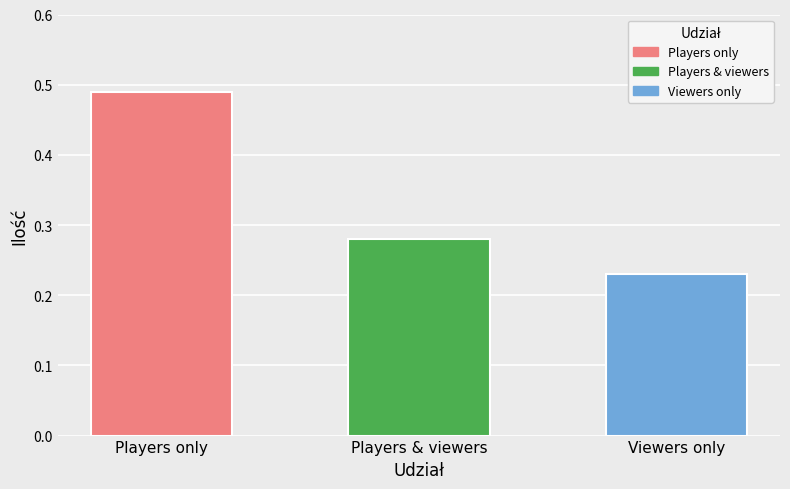

What is the label of the 2nd bar from the right?

Players & viewers